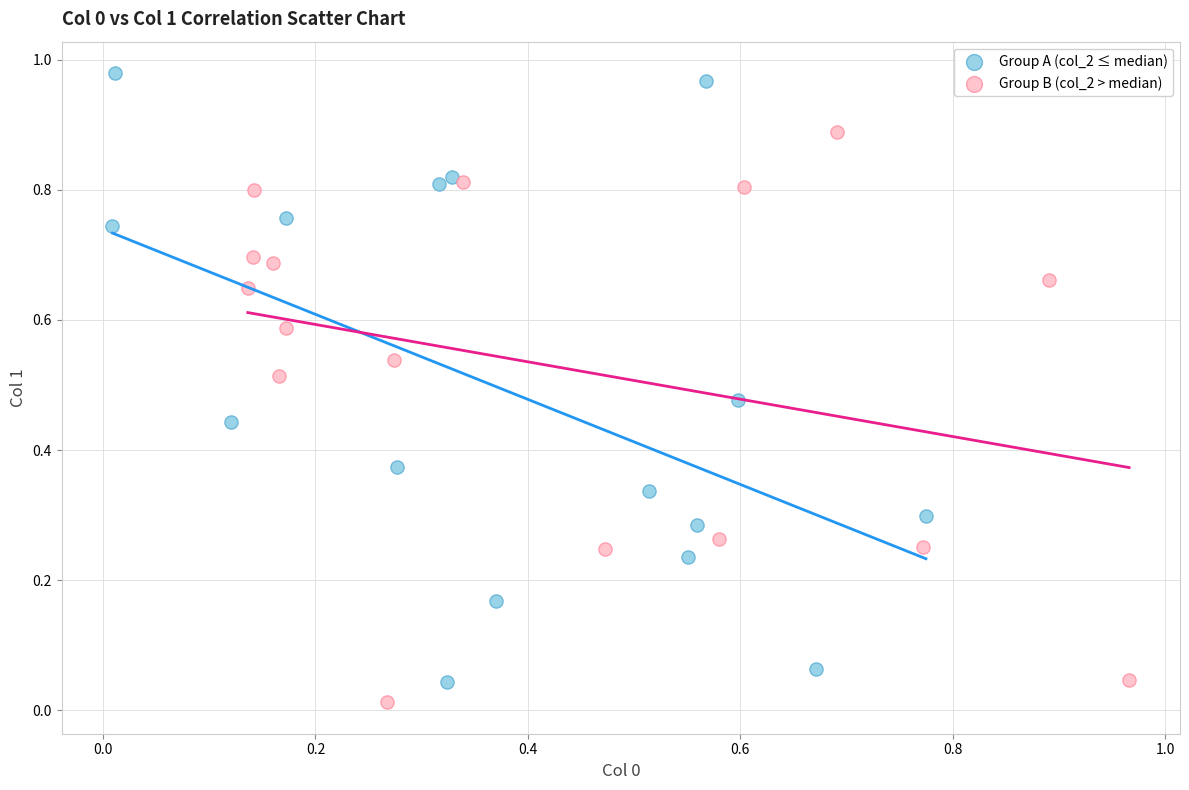

Which series contains the highest Y value?

Group A (col_2 ≤ median)